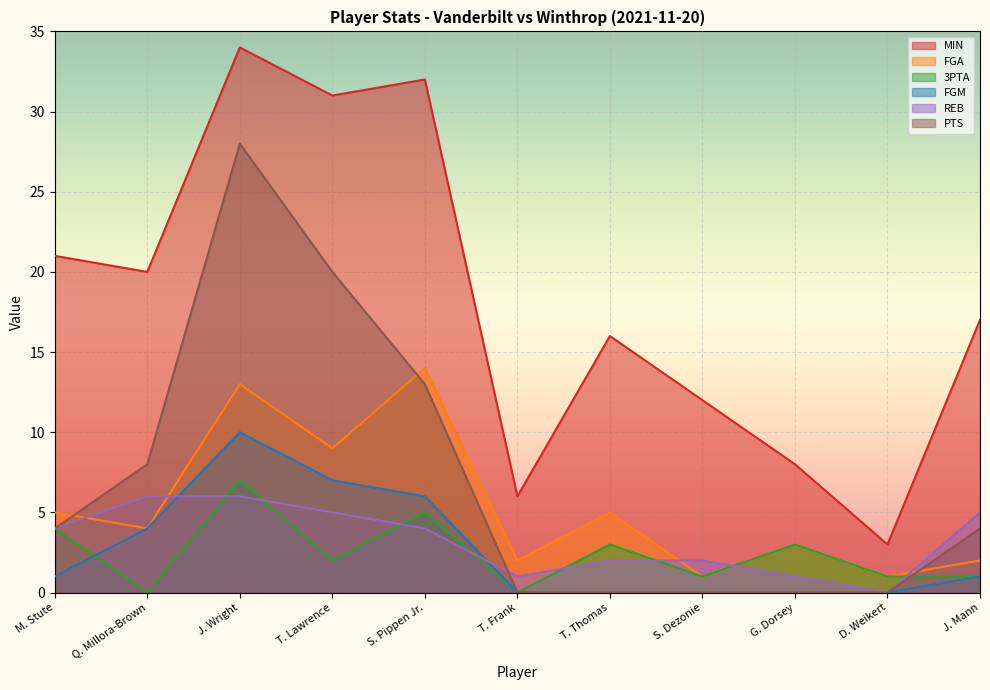

Where does the MIN series first go above 17?

M. Stute